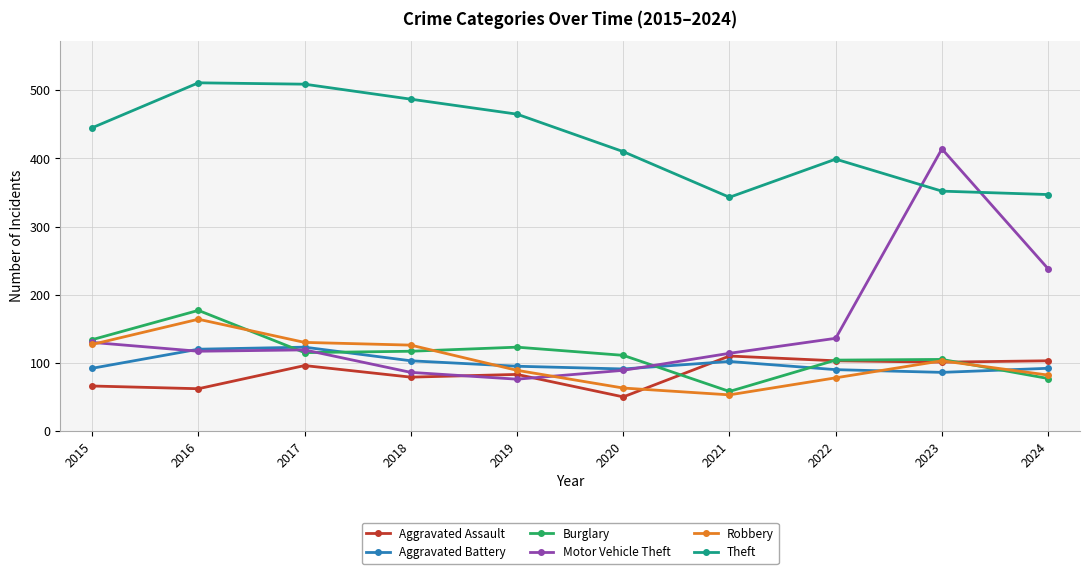

Which series changed the most between 2015 and 2020?

Robbery